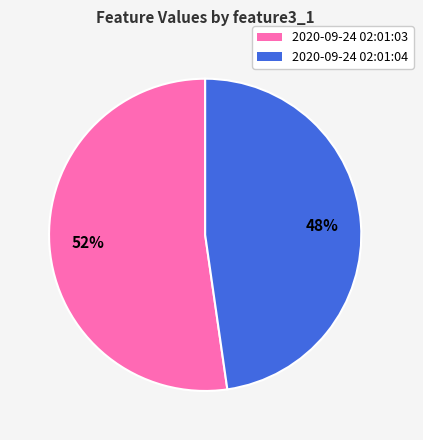

Count the number of slices in the pie.

2